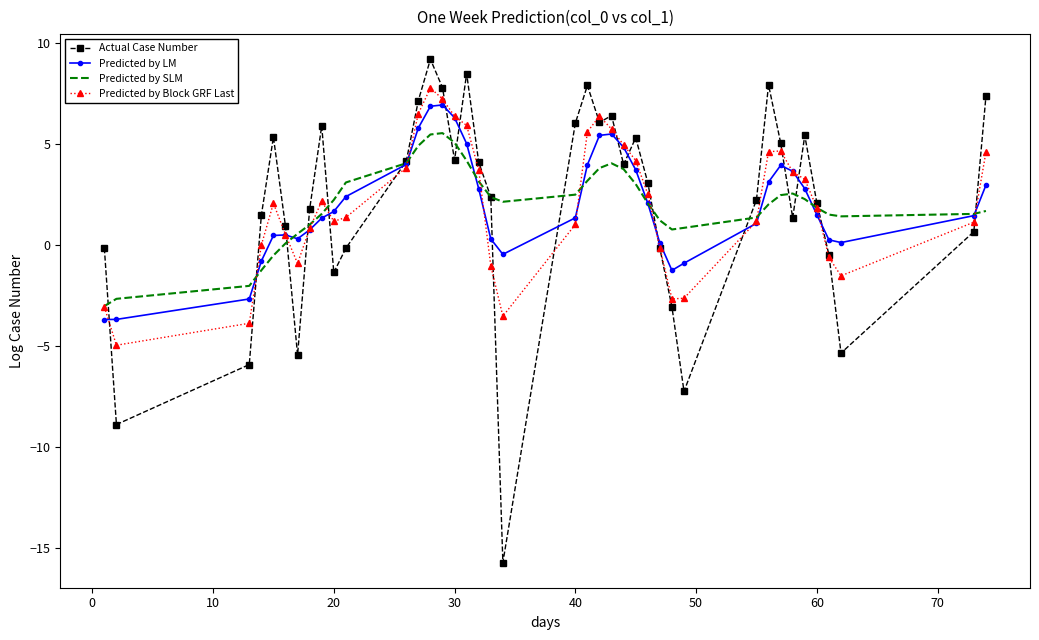

What is the average value of the Actual Case Number series?

2.0